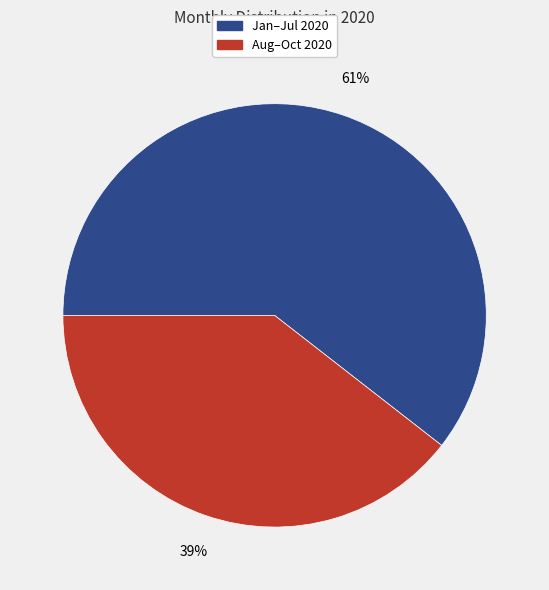

Combined, do Jan–Jul 2020 and Aug–Oct 2020 account for over 50%?

Yes